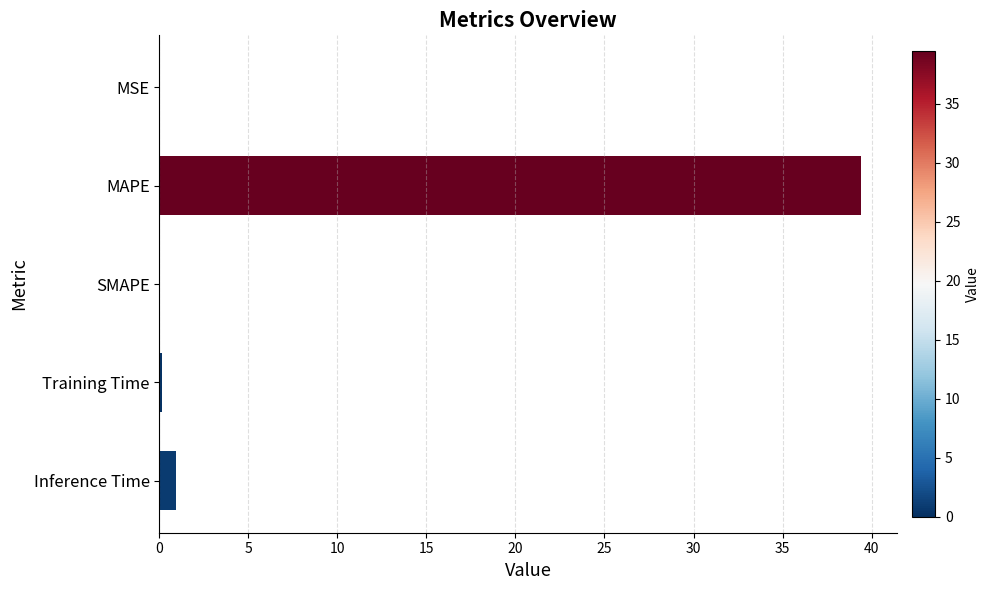

The chart shows a value of 59.6 at MAPE. True or false?

False